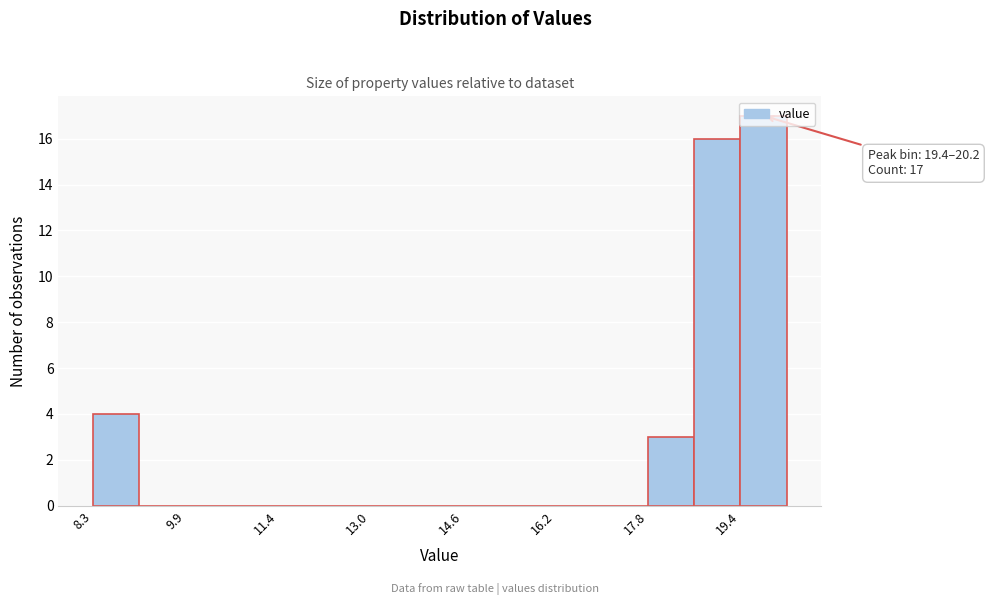

Read against the x-axis, roughly where is the centre of the tallest bar?

19.8